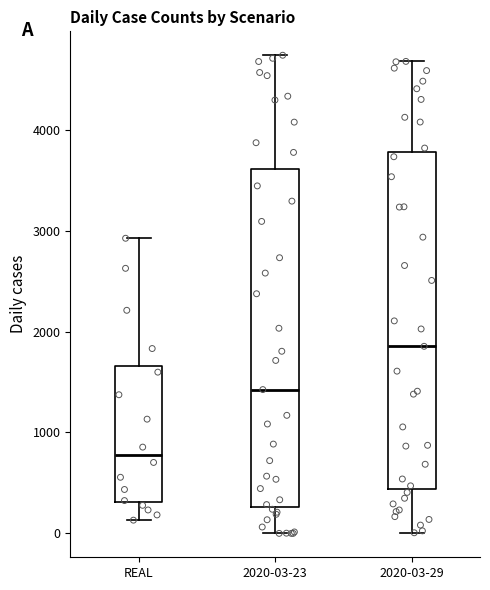

Reading left to right, transcribe this box plot: for each box, give where its median line is, the range the box spans, and where its two whiskers end, as read against the y-axis. The values are not printed on the chart, so give them approximately, as read against the axis.

REAL: median 800, box 300 to 1700, whiskers 100 to 2900
2020-03-23: median 1400, box 300 to 3600, whiskers 0 to 4700
2020-03-29: median 1900, box 400 to 3800, whiskers 0 to 4700